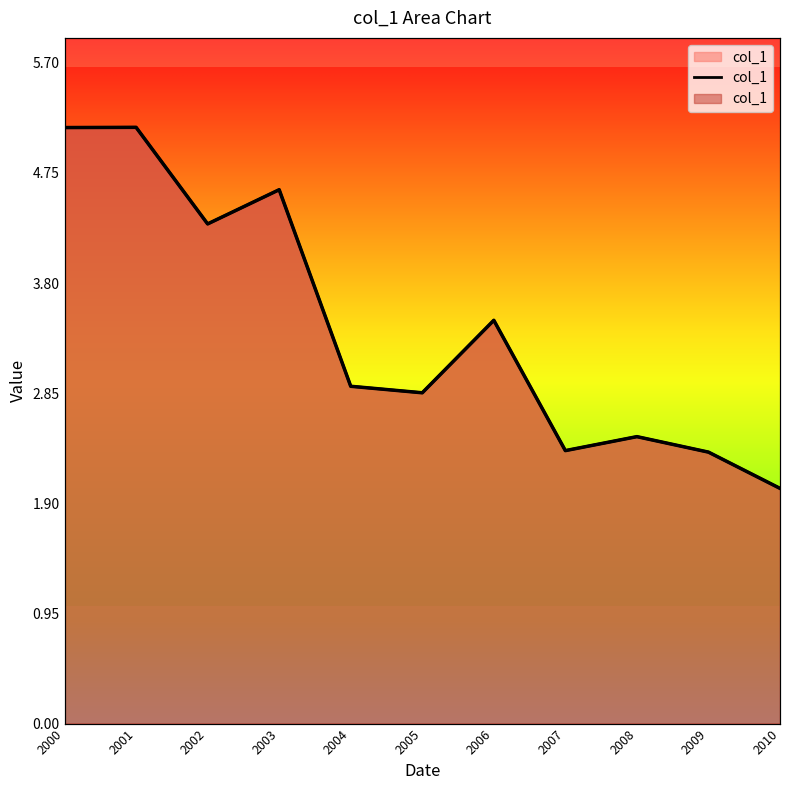

List the labels in order of value, smallest first.

2010, 2009, 2007, 2008, 2005, 2004, 2006, 2002, 2003, 2000, 2001